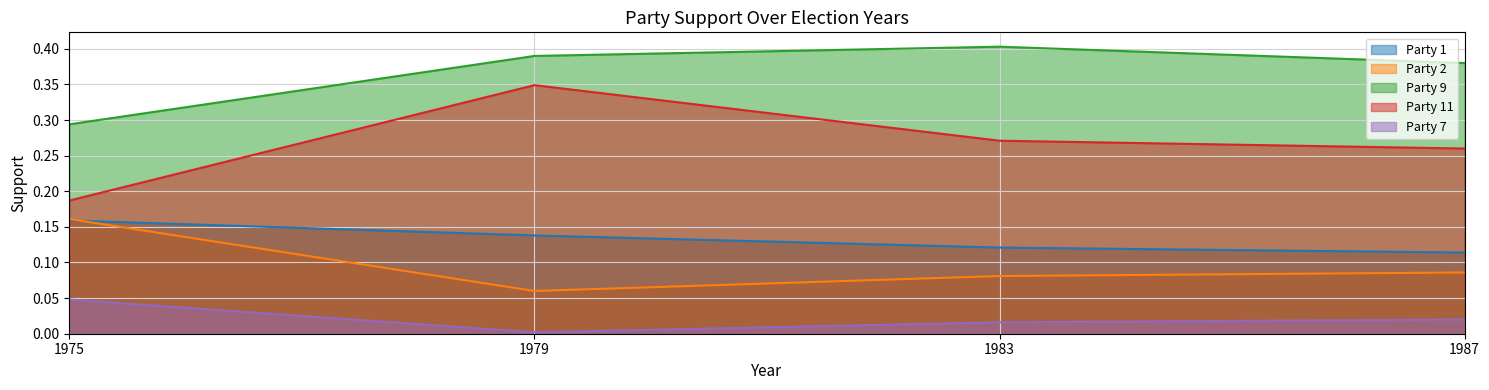

How many lines are shown in the chart?

5